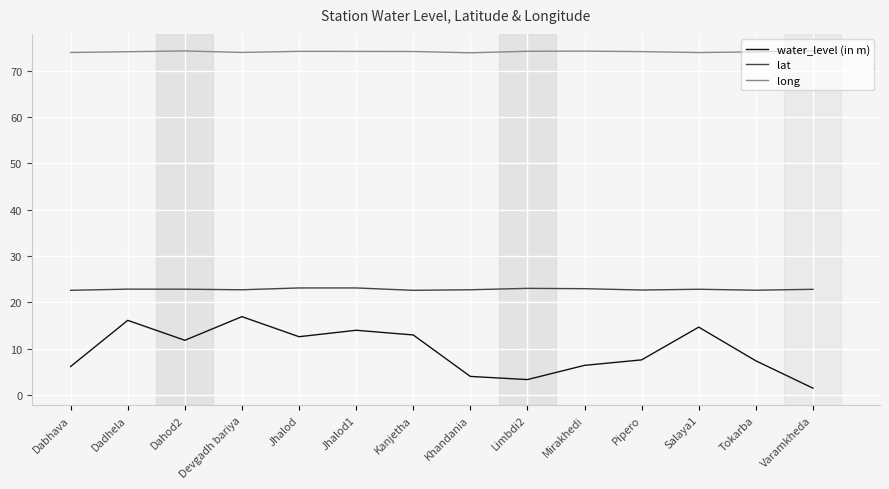

Rank the series at Jhalod from lowest to highest value.

water_level (in m), lat, long